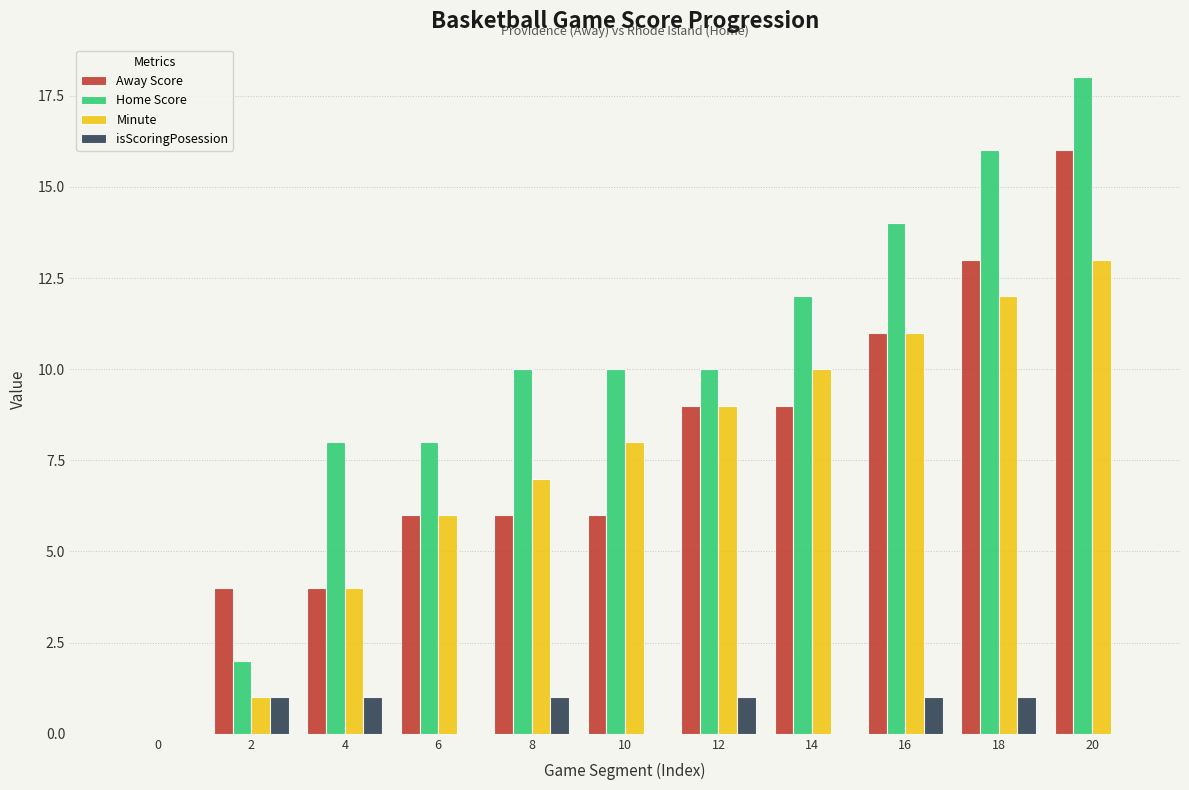

What is the maximum value shown in the chart?

18